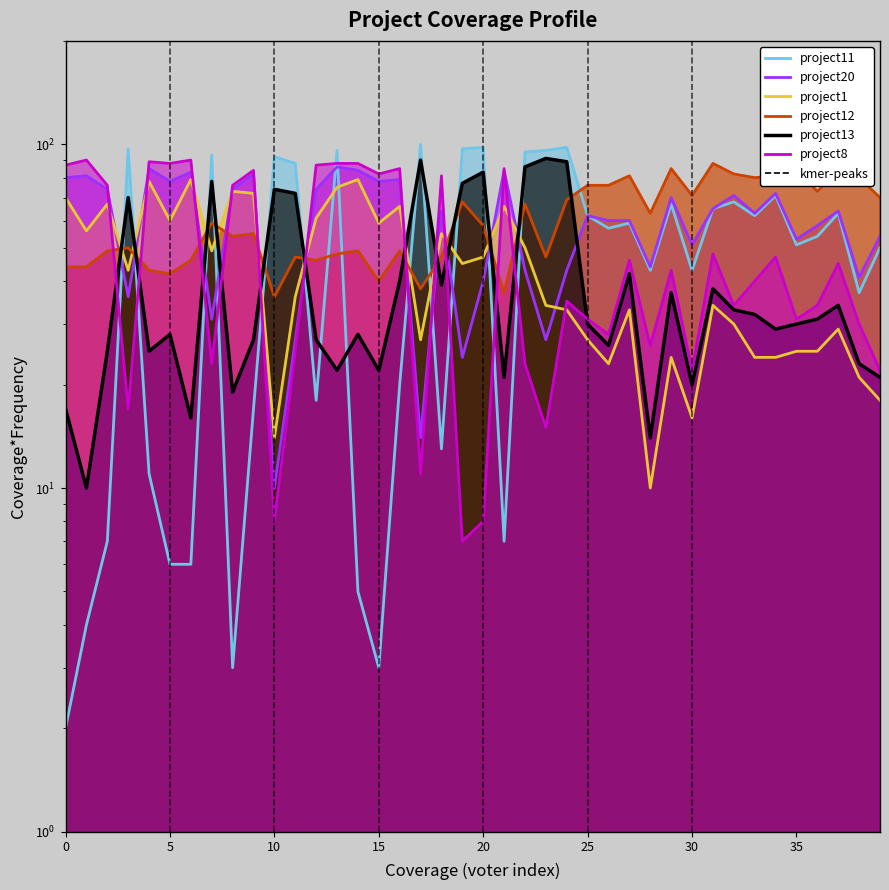

Does the chart have visible grid lines?

No